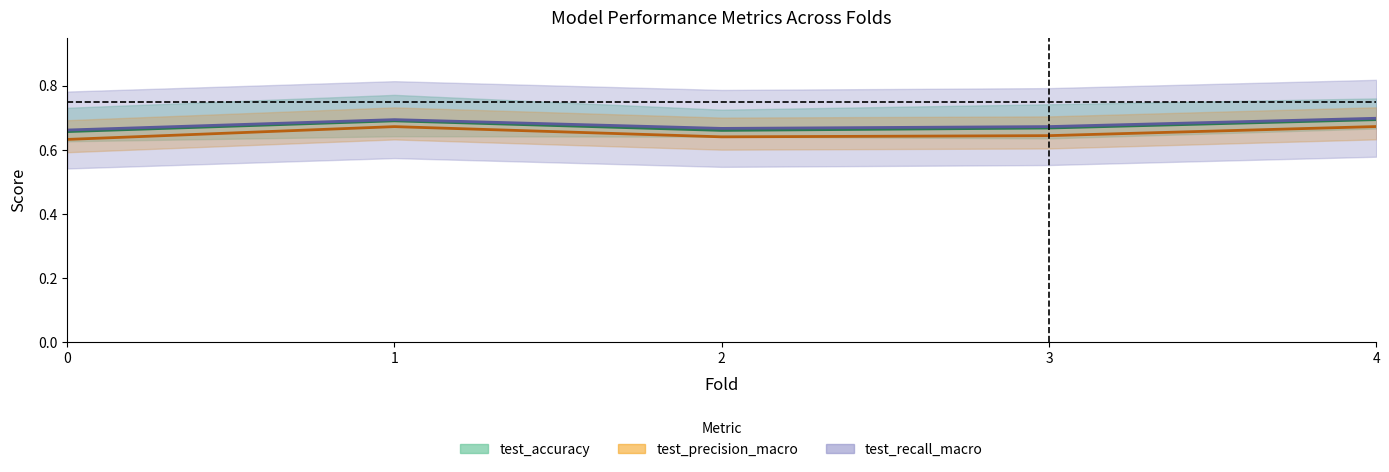

Count the number of categories in the chart.

5